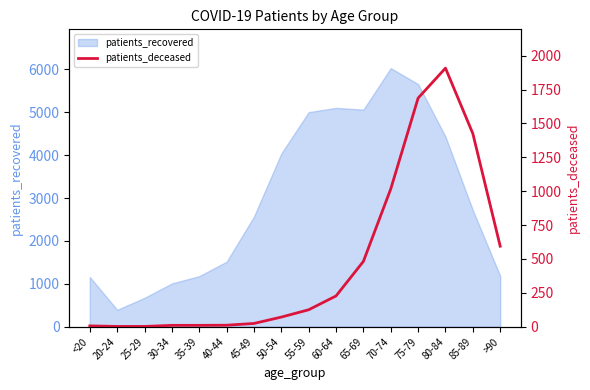

Which category has the lowest value in the patients_recovered series?

20-24